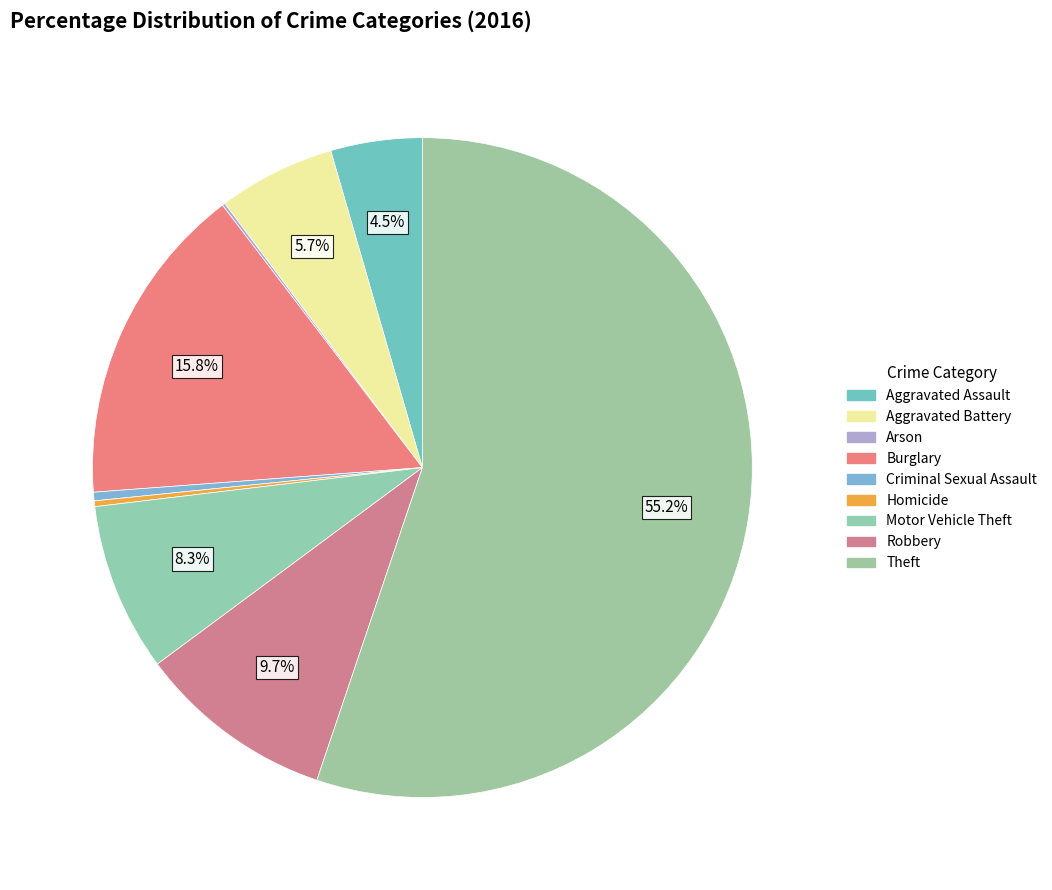

To the nearest percent, what is the difference between the Homicide and Motor Vehicle Theft slice percentages?

8%